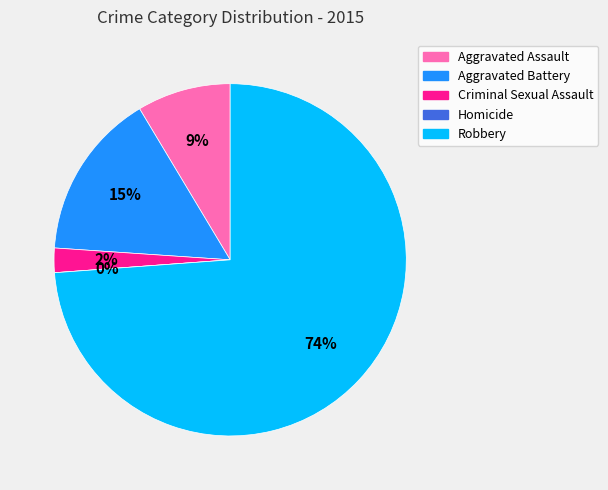

How many slices are in this pie chart?

5